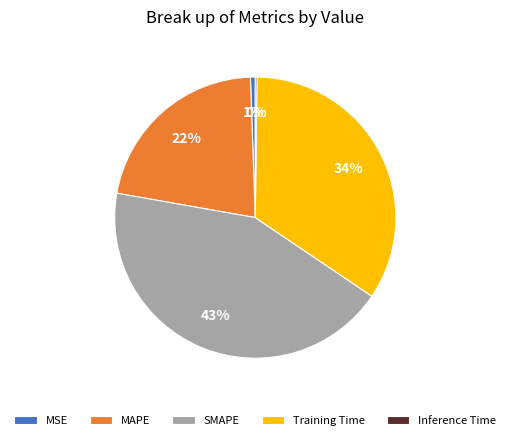

Which slice is the largest?

SMAPE